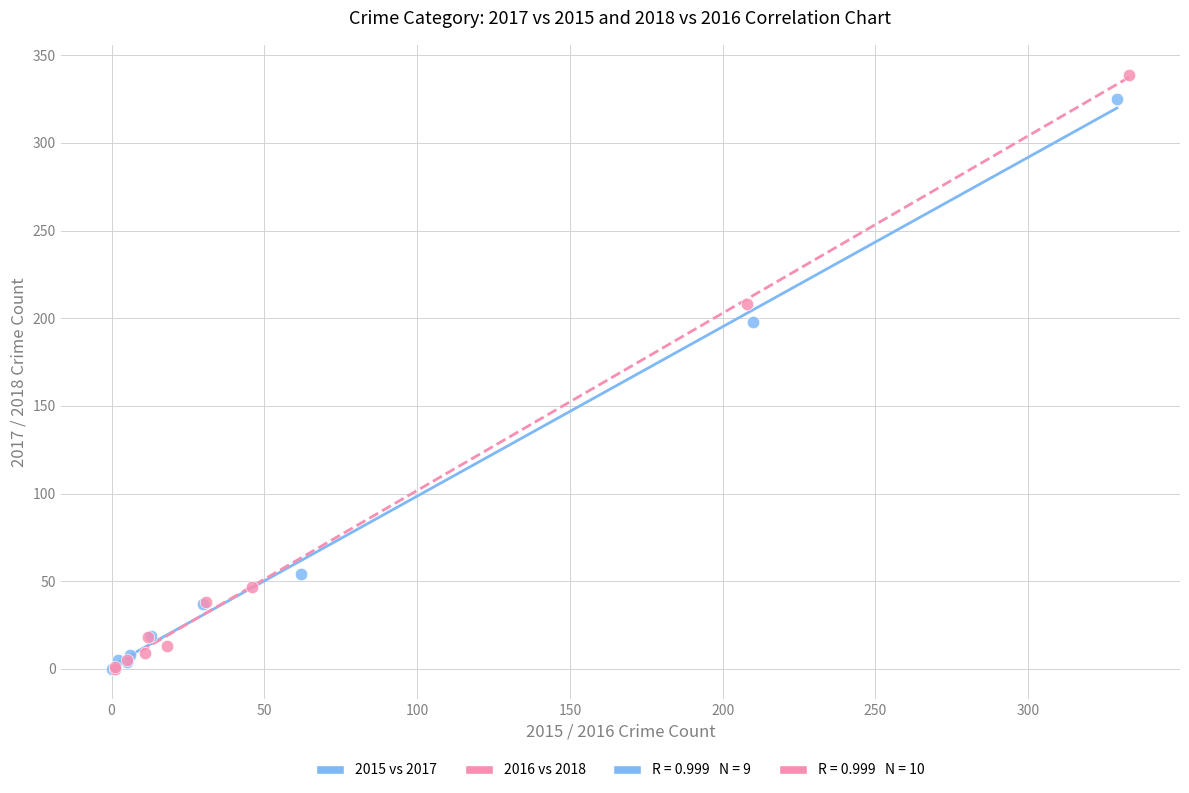

Which series has the largest Y range (max minus min)?

2016 vs 2018